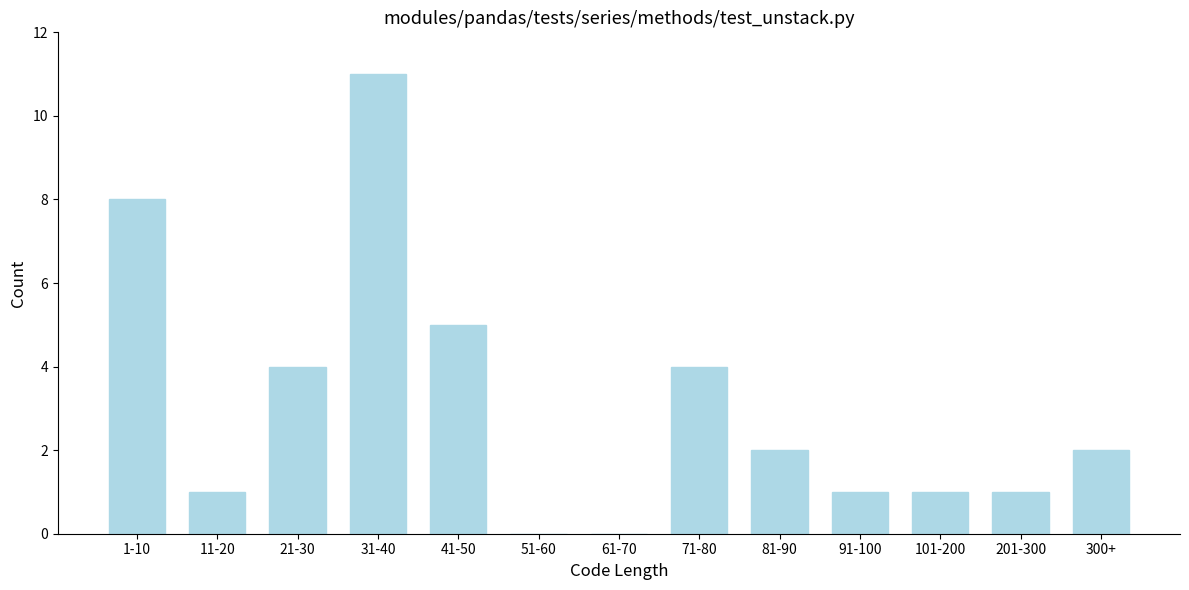

Reading right to left, extract all data points from this chart.

300+=2	201-300=1	101-200=1	91-100=1	81-90=2	71-80=4	61-70=0	51-60=0	41-50=5	31-40=11	21-30=4	11-20=1	1-10=8